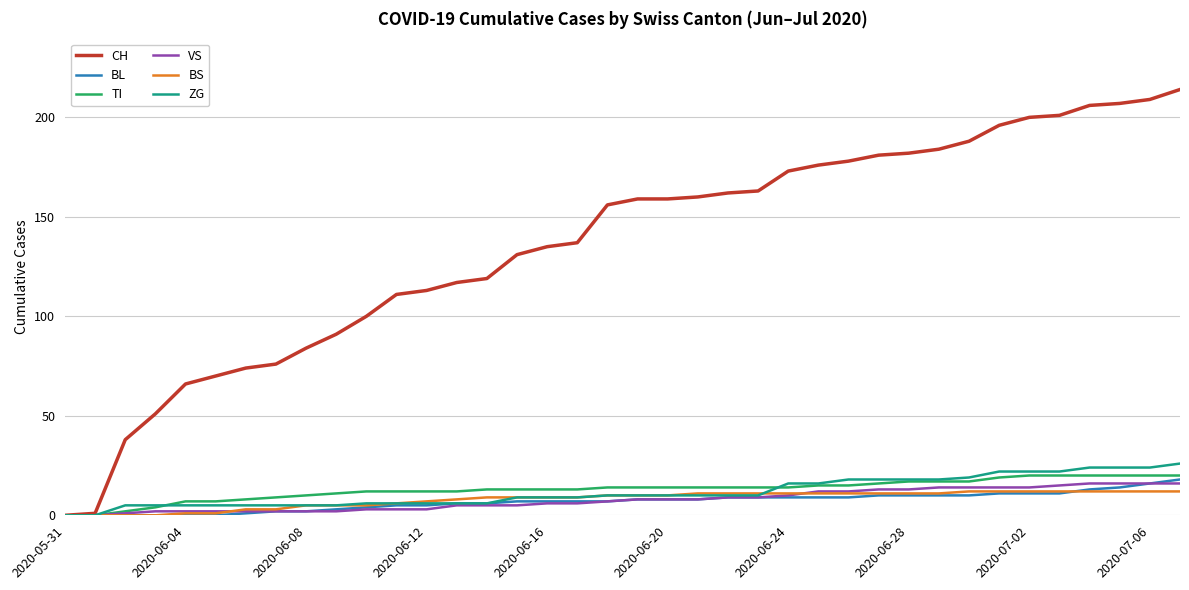

Which series has the widest spread of values?

CH